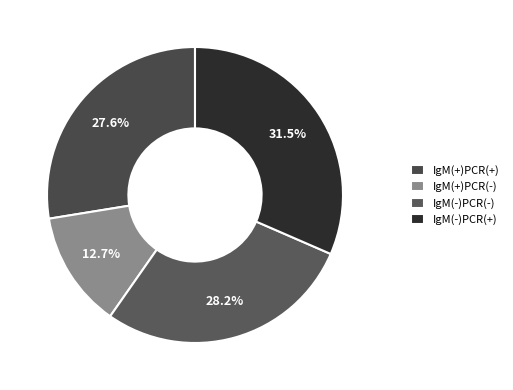

Rank the categories by value from lowest to highest.

IgM(+)PCR(-), IgM(+)PCR(+), IgM(-)PCR(-), IgM(-)PCR(+)